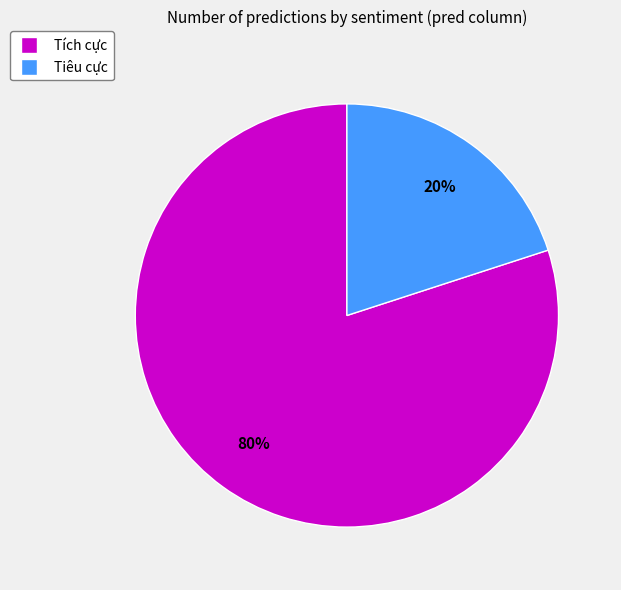

To the nearest percent, what is the difference between the Tích cực and Tiêu cực slice percentages?

60%